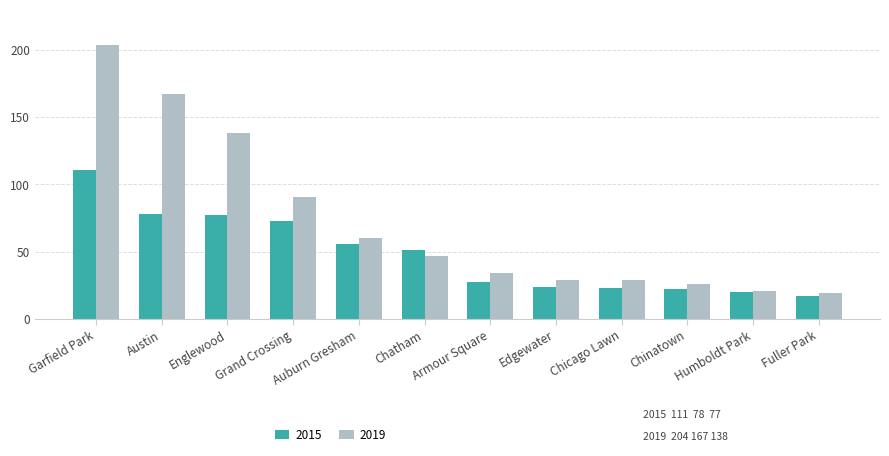

What is the sum of the 2019 values at Humboldt Park and Chatham?

68